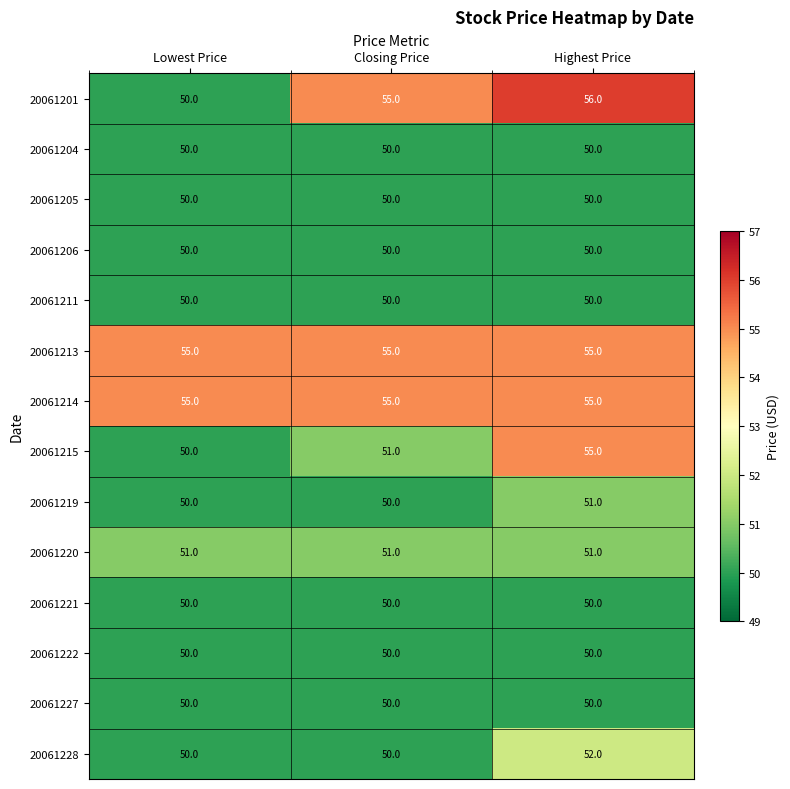

Is the value of 20061213 at Lowest Price greater than the value of 20061204 at Closing Price?

Yes